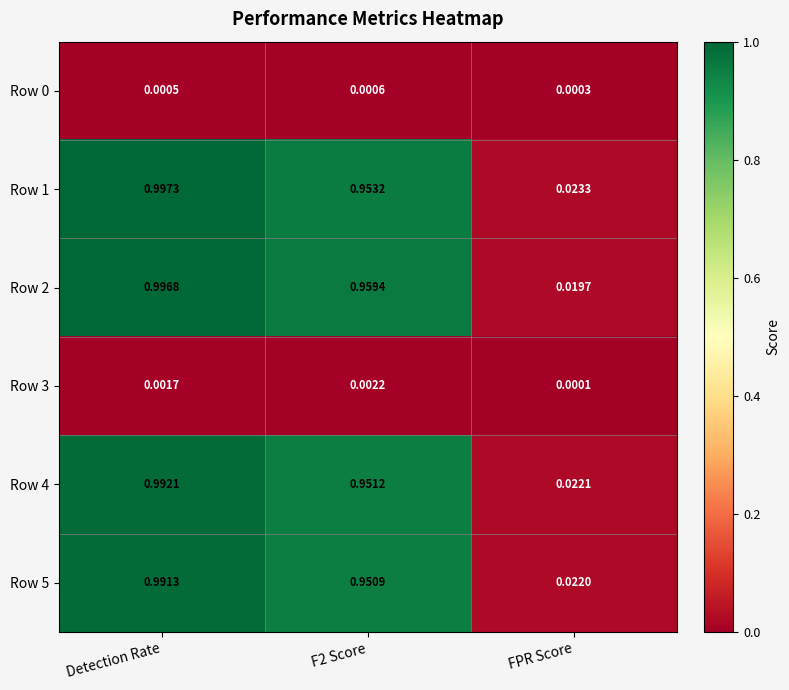

At how many categories does at least one series exceed 0?

3